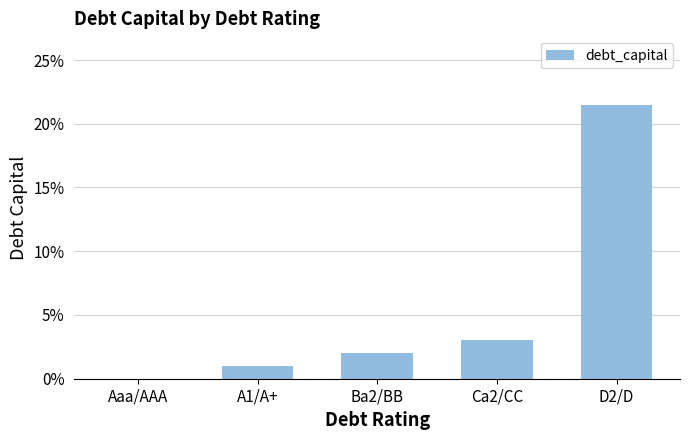

Between D2/D and Ca2/CC, which is larger?

D2/D